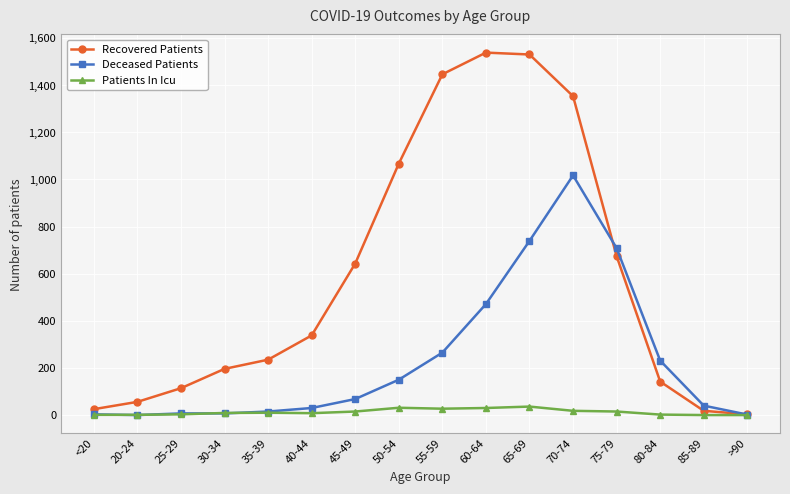

List the series in order of their overall mean, lowest first.

Patients In Icu, Deceased Patients, Recovered Patients